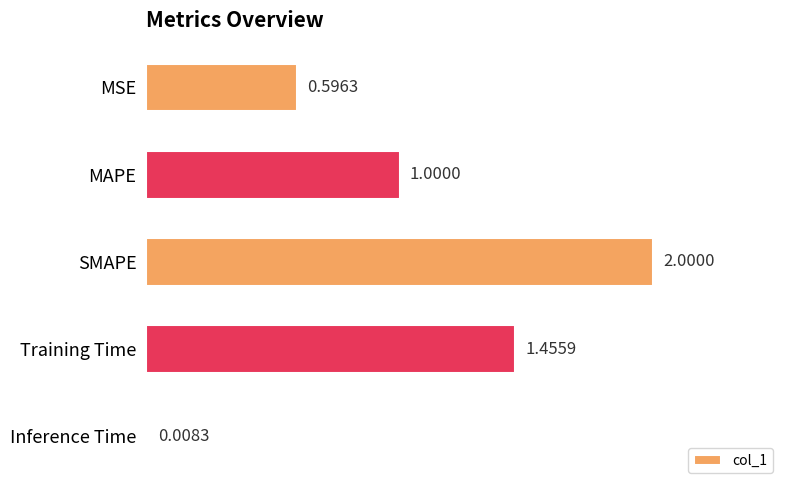

How many bars are there in total?

5